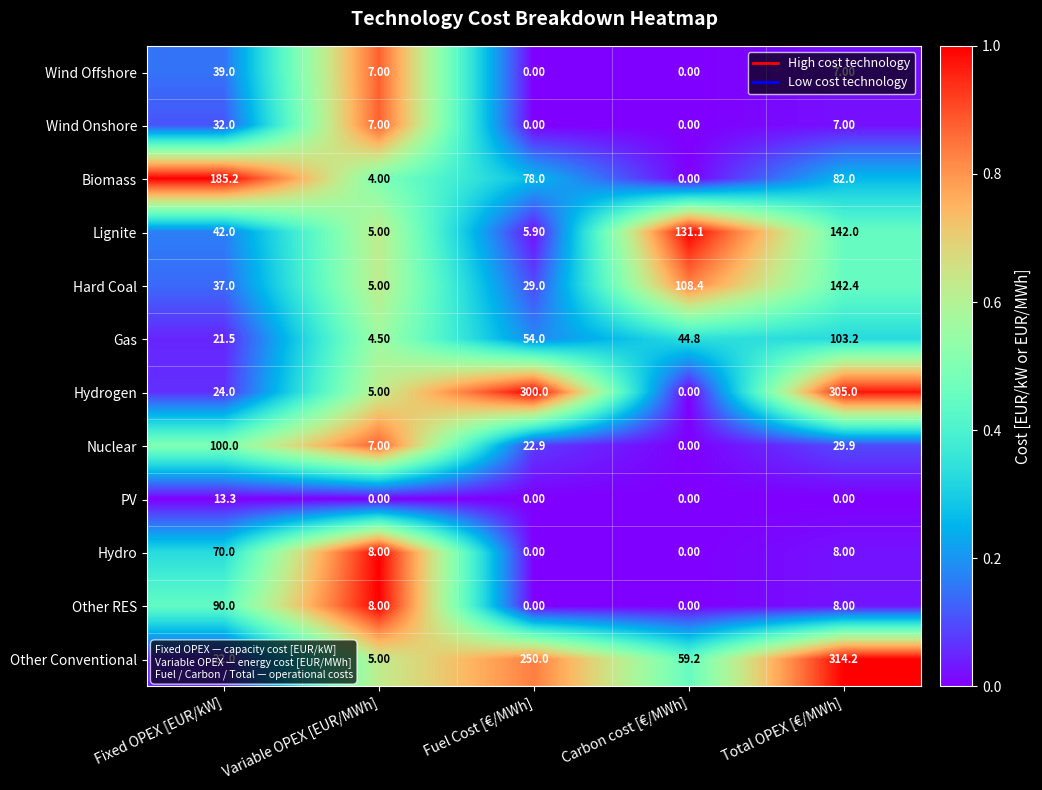

What is the sum of the Gas values at Variable OPEX [EUR/MWh] and Fixed OPEX [EUR/kW]?

26.0